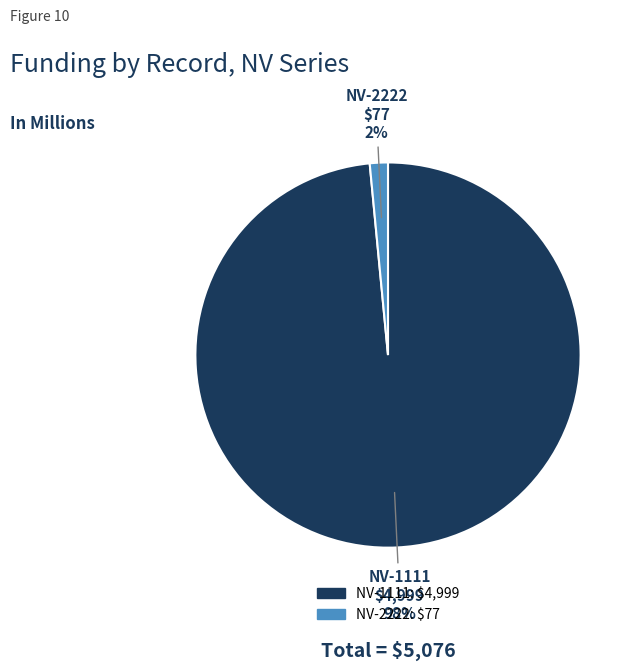

Is the sum of NV-1111 and NV-2222 greater than half?

Yes